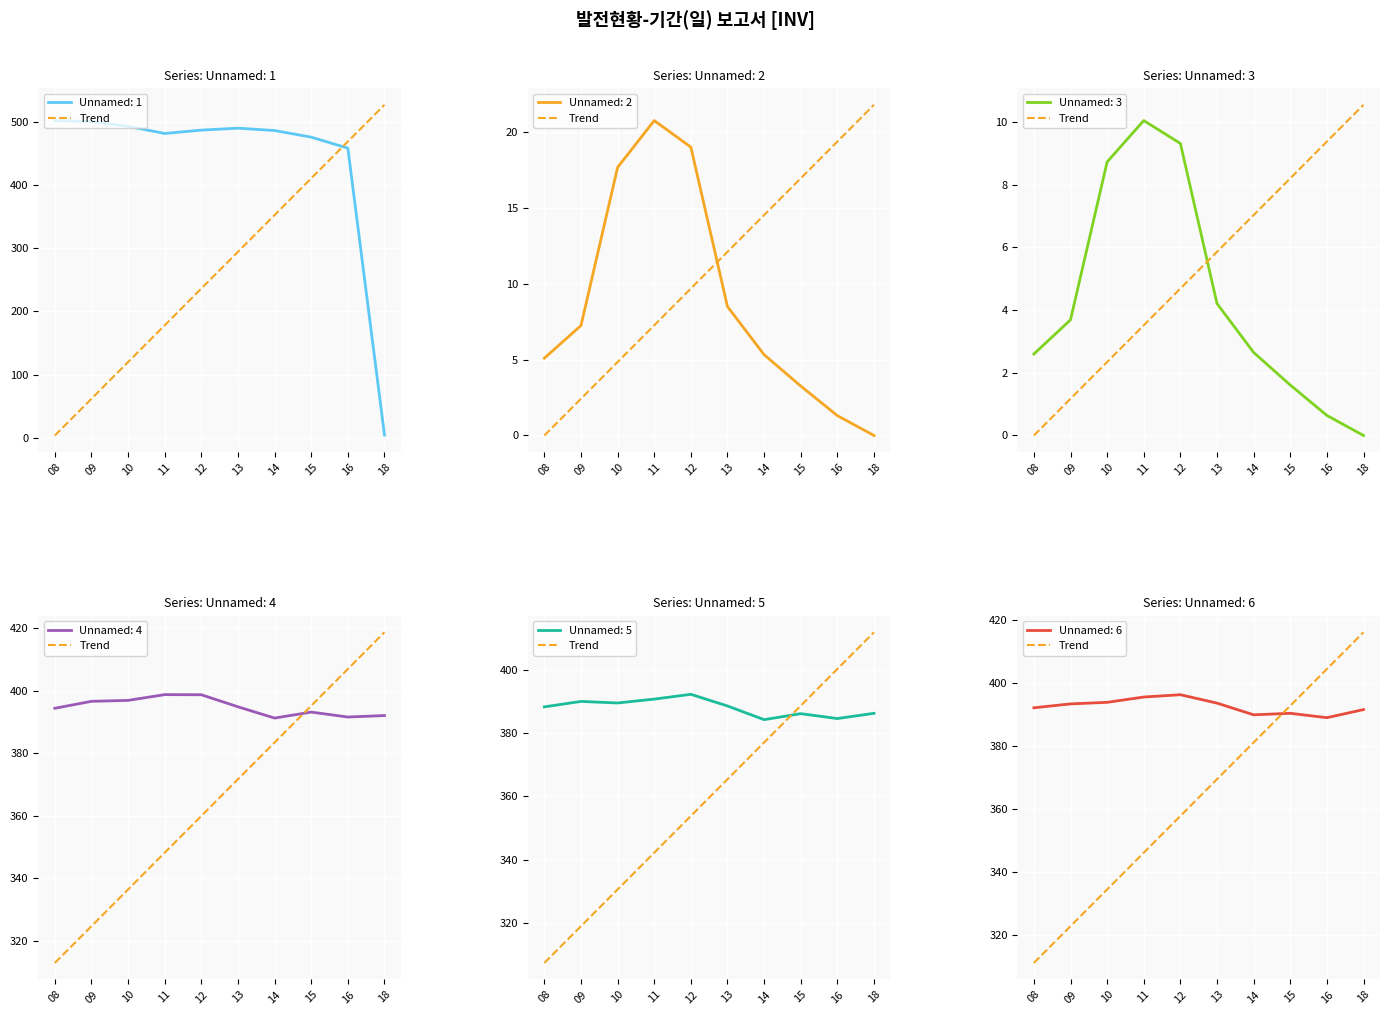

Read the value at 14.

381.2